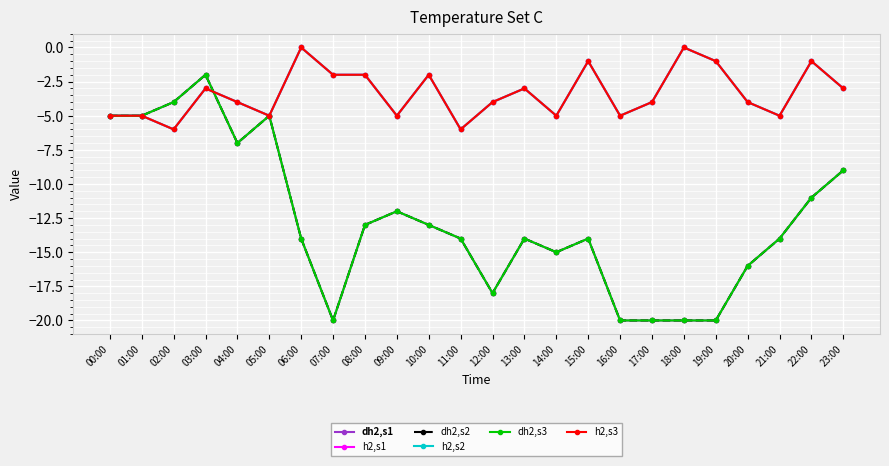

Does the chart have visible grid lines?

Yes